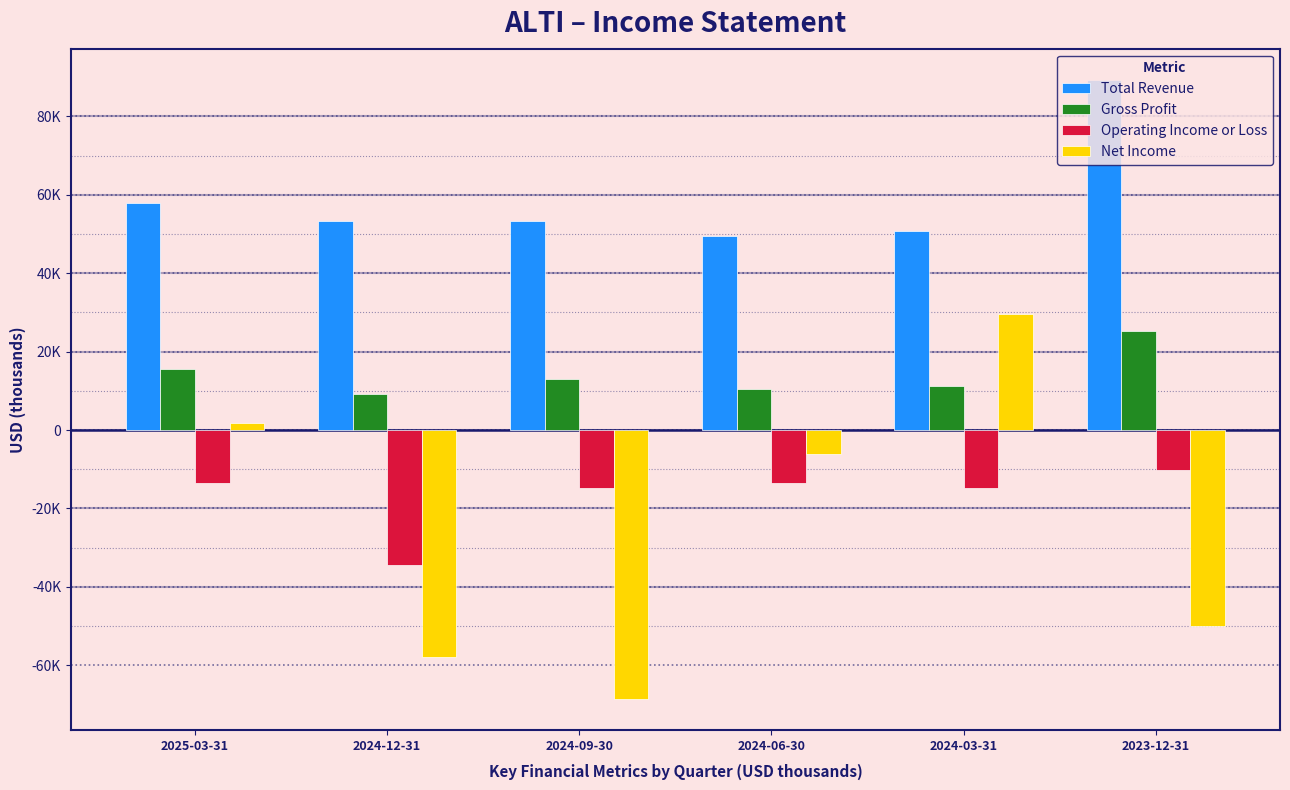

What is the difference between the Net Income values at 2024-09-30 and 2023-12-31?

18700